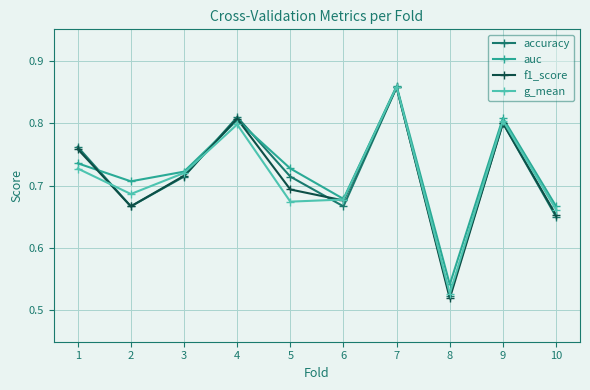

Which label corresponds to the largest value in the chart?

7